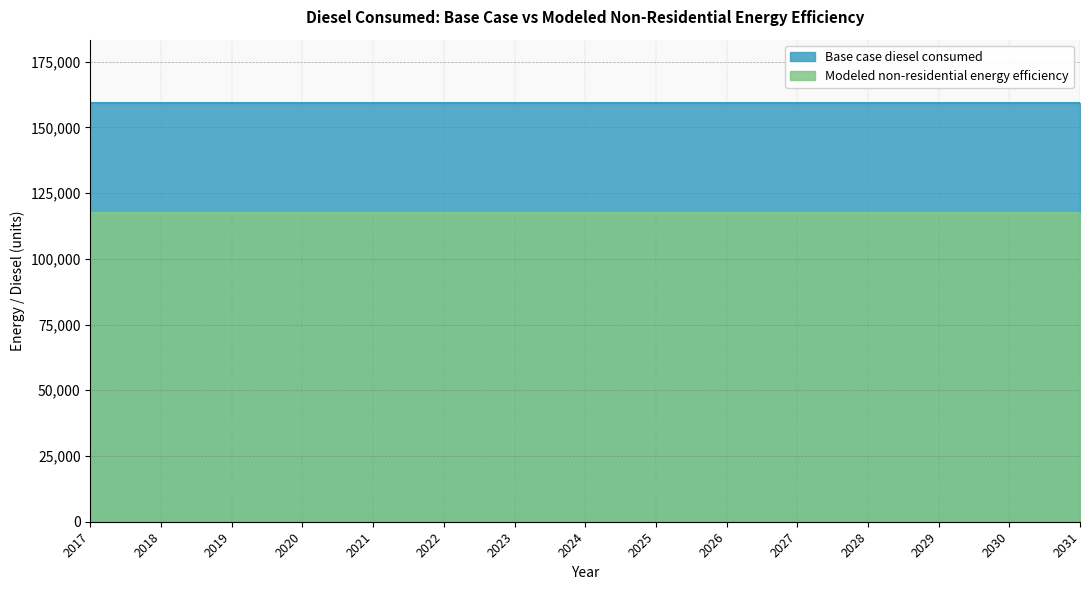

Reading left to right, what are all the values shown in this chart?

Base case diesel consumed: 2017=159417.2	2018=159417.2	2019=159417.2	2020=159417.2	2021=159417.2	2022=159417.2	2023=159417.2	2024=159417.2	2025=159417.2	2026=159417.2	2027=159417.2	2028=159417.2	2029=159417.2	2030=159417.2	2031=159417.2
Modeled non-residential energy efficiency: 2017=117323.9	2018=117323.9	2019=117323.9	2020=117323.9	2021=117323.9	2022=117323.9	2023=117323.9	2024=117323.9	2025=117323.9	2026=117323.9	2027=117323.9	2028=117323.9	2029=117323.9	2030=117323.9	2031=117323.9